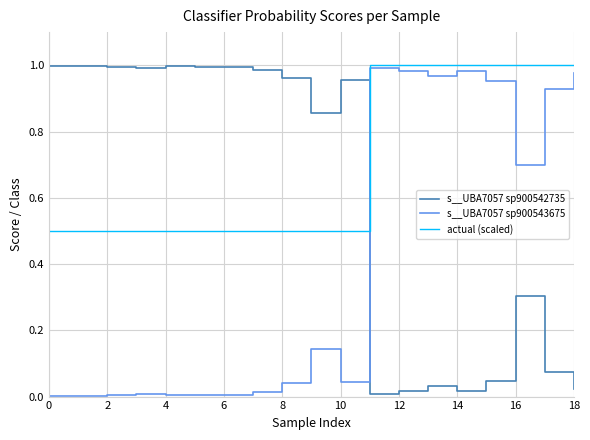

Which series ends up on top after the final intersection of s__UBA7057 sp900542735 and actual (scaled)?

actual (scaled)